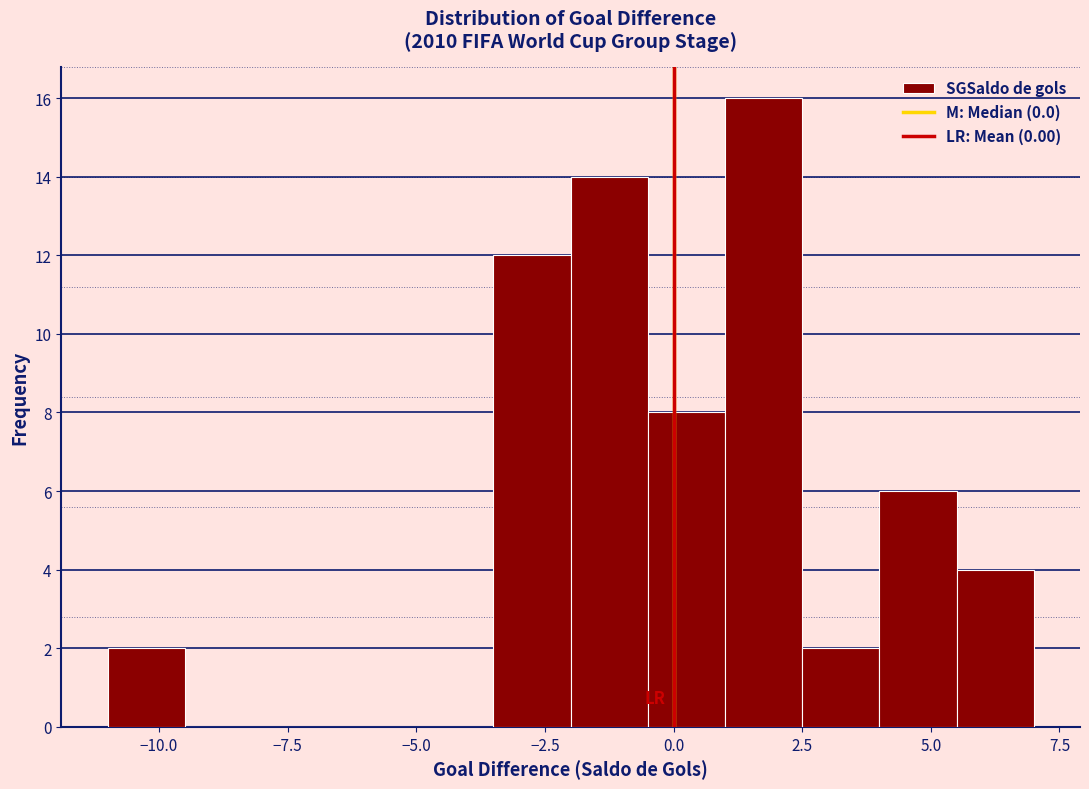

Read against the x-axis, roughly where is the centre of the tallest bar?

2.0